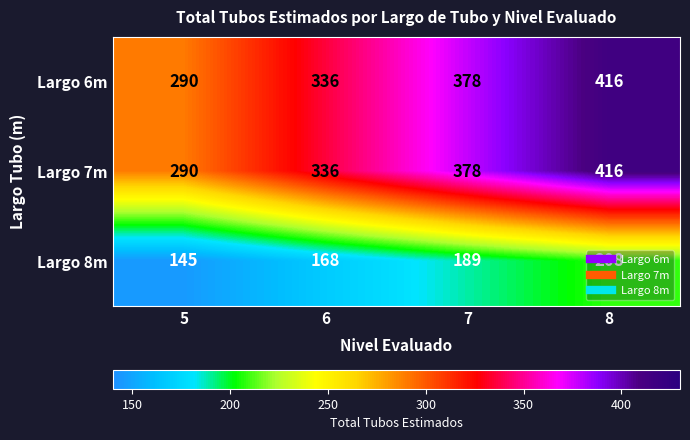

What is the spread (max minus min) of values at 8?

208